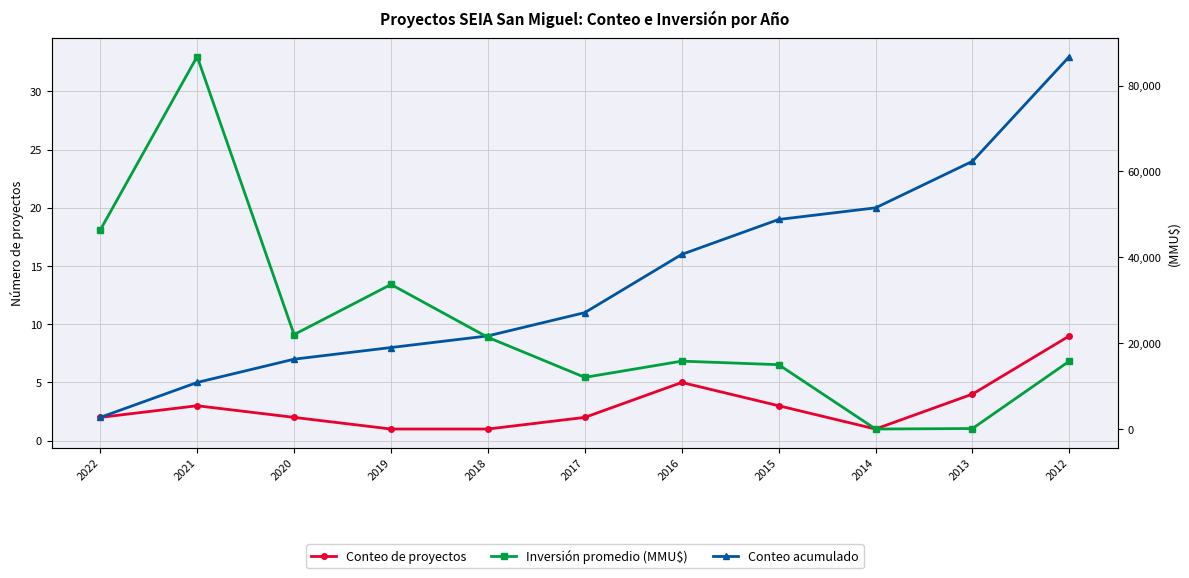

Does the chart display data point markers on the line(s)?

Yes